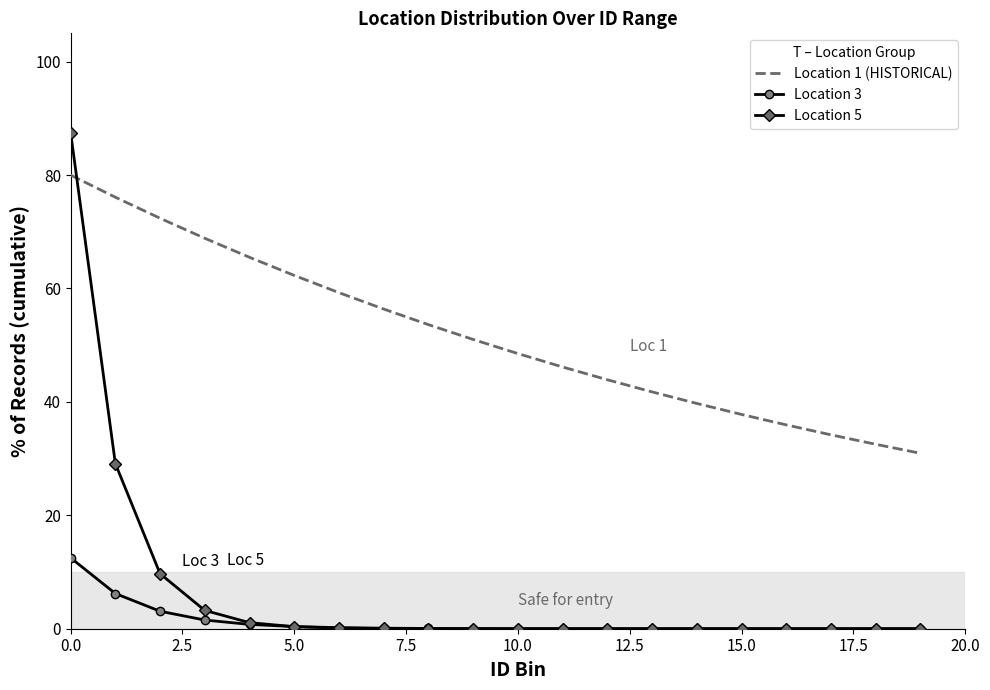

Which series has the largest range (max minus min)?

Location 5